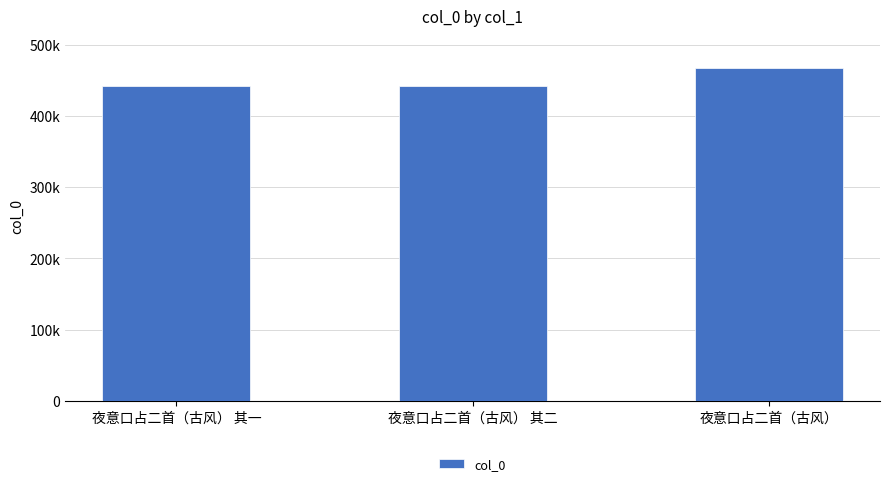

True or false: the data shows 629784 at 夜意口占二首（古风） 其一.

False